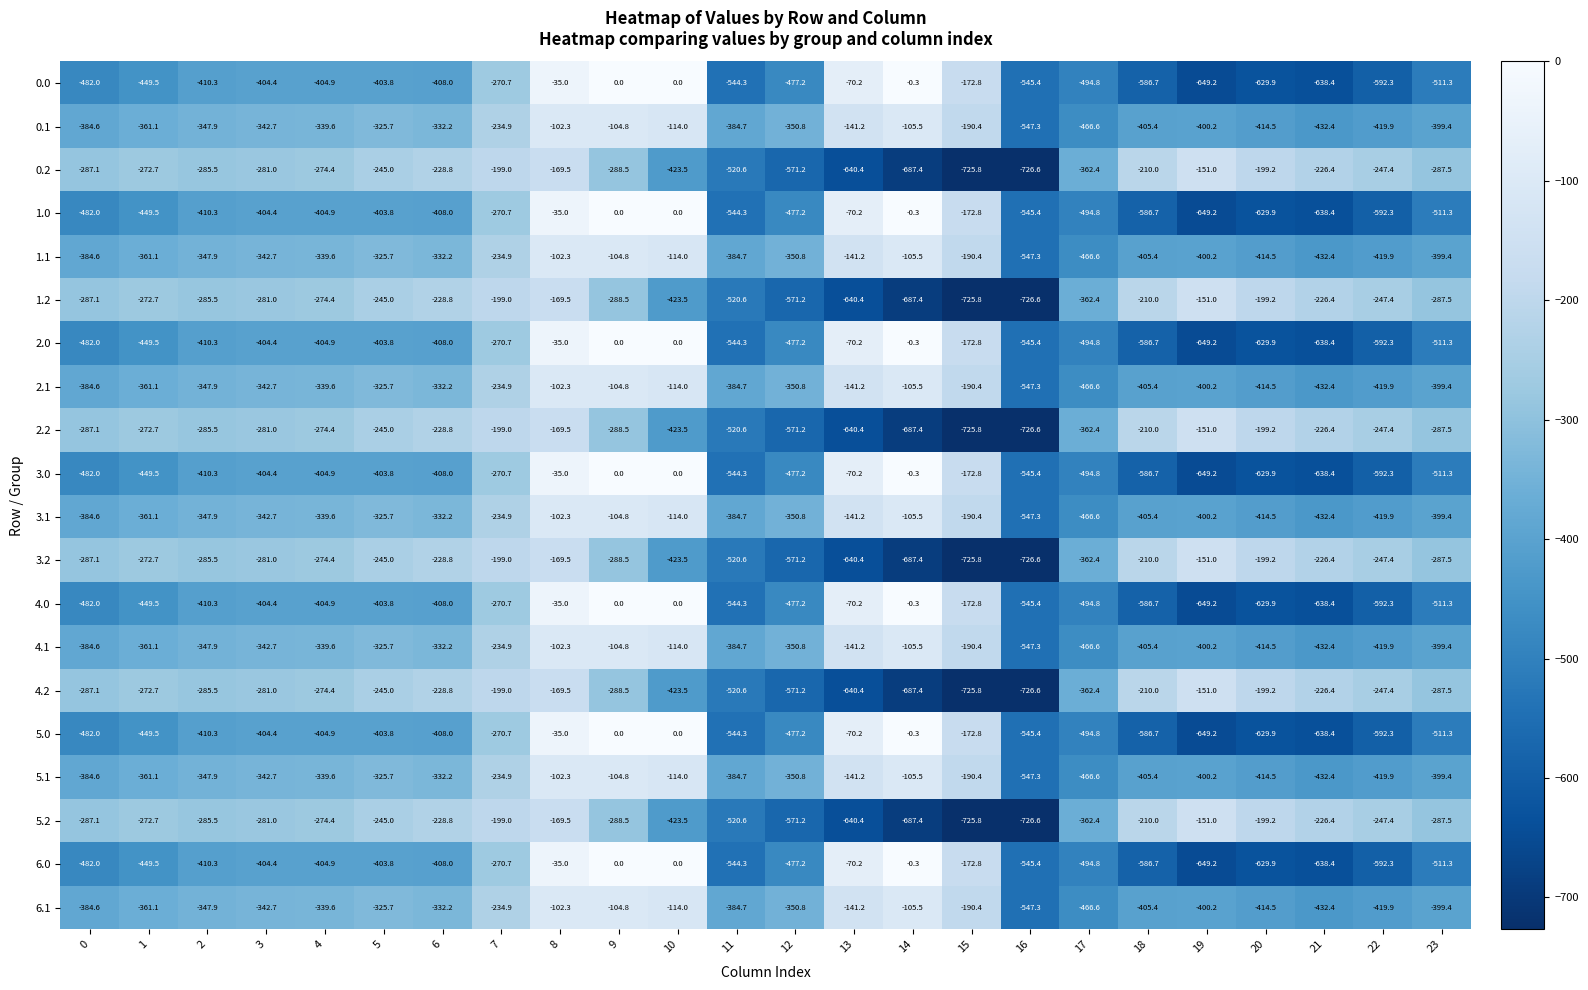

Is the value of 0.0 at 17 greater than the value of 4.0 at 22?

Yes